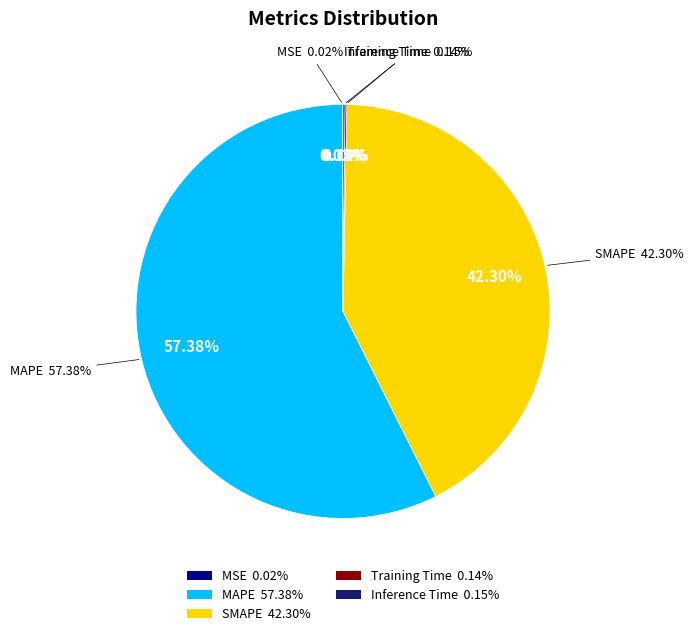

Which has a higher value, MSE or SMAPE?

SMAPE